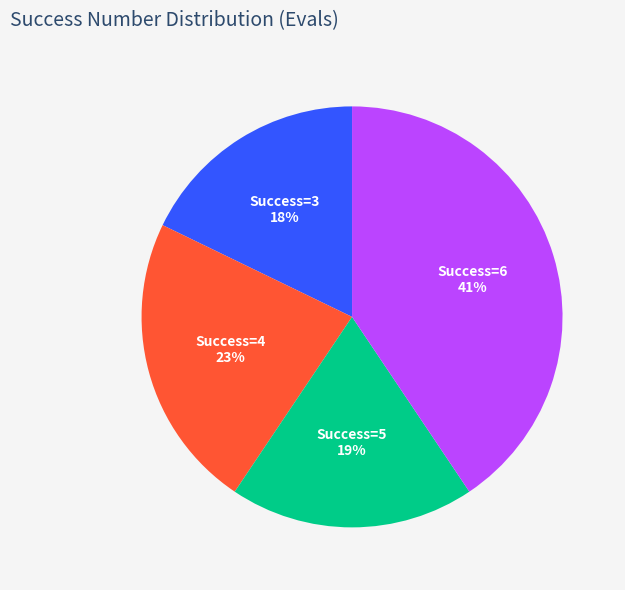

Is there any slice that represents more than half of the pie?

No